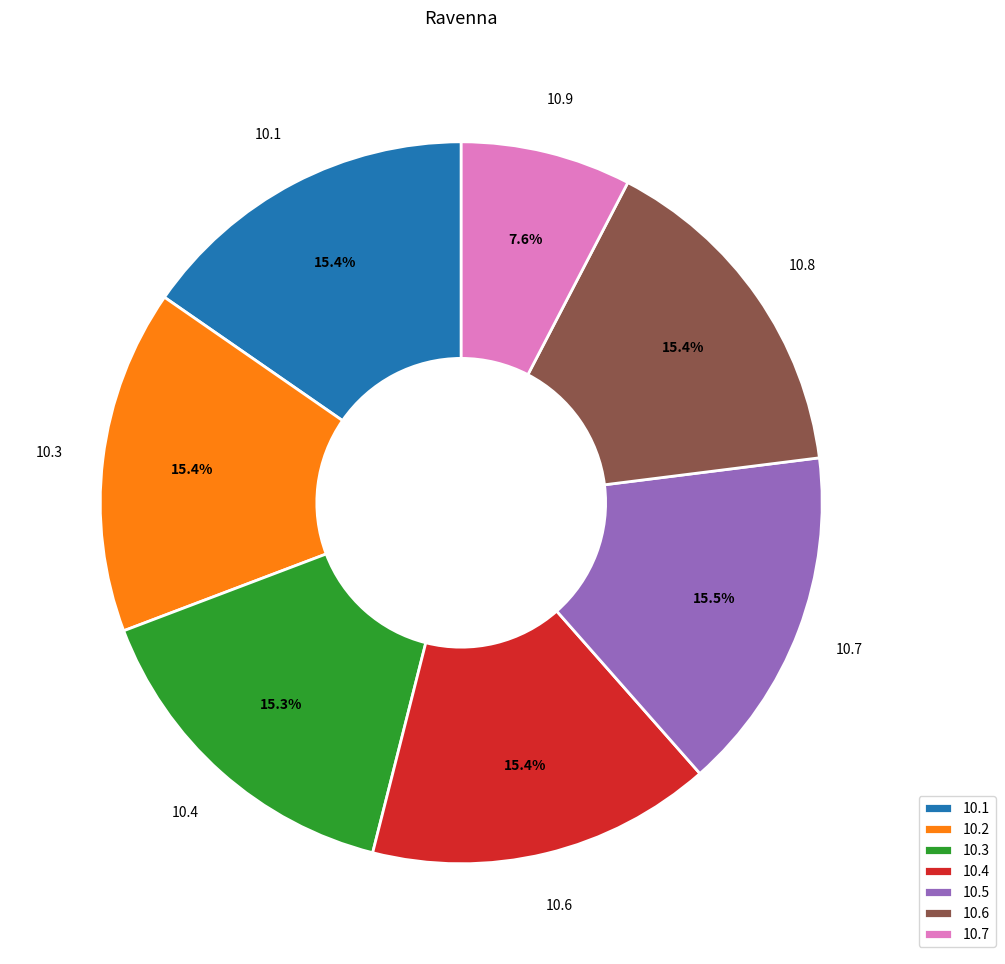

How many segments does this pie chart have?

7